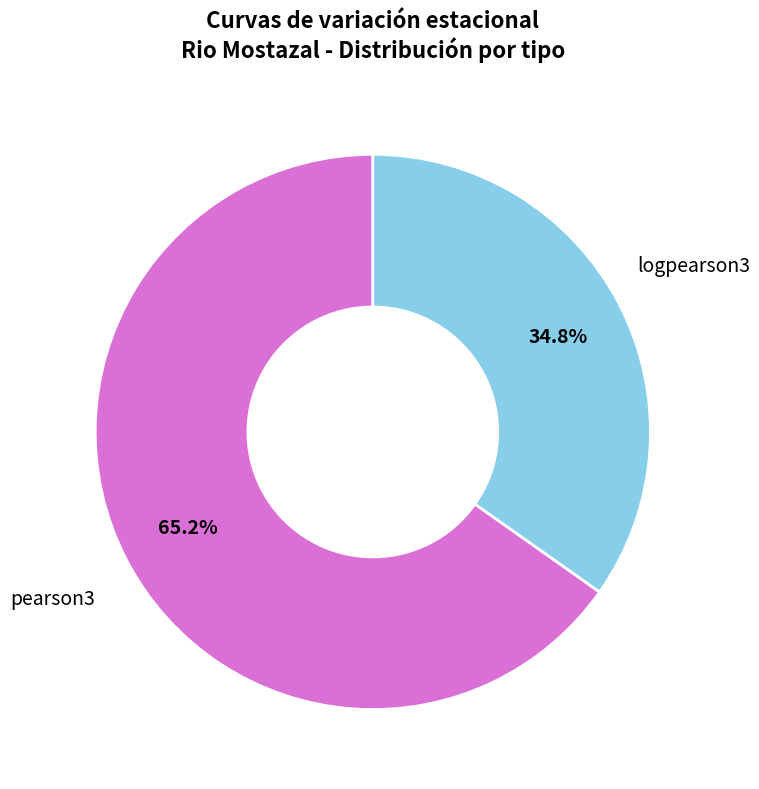

Is there a majority slice in this chart?

Yes